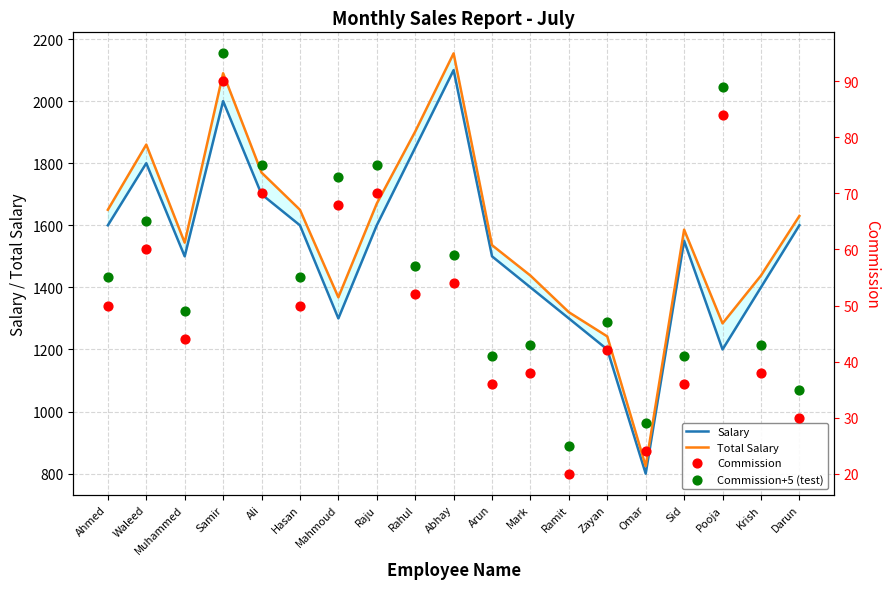

Is the value of Commission+5 (test) at Waleed greater than the value of Salary at Omar?

No